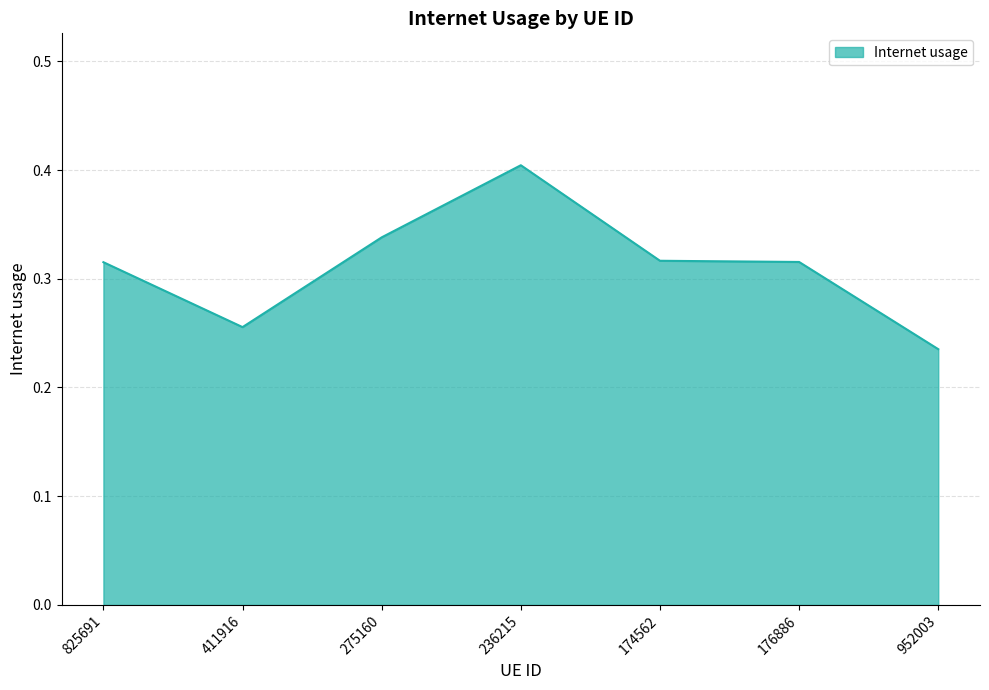

Does the chart display data point markers on the line(s)?

No